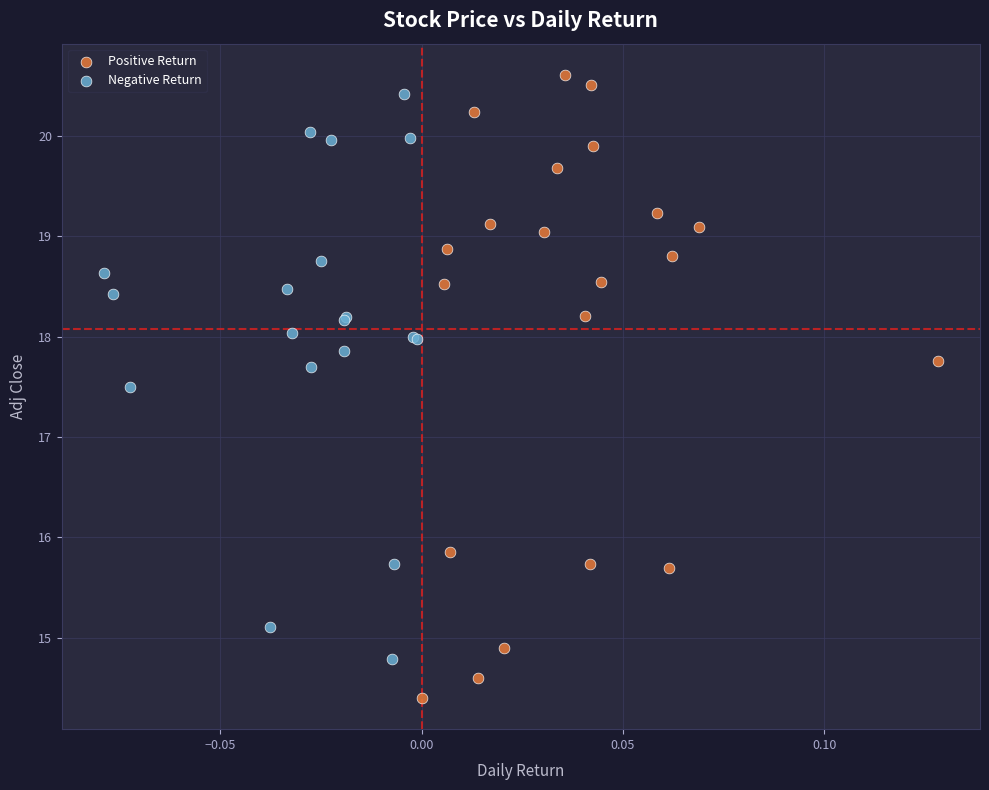

What are all the series names shown in the legend?

Positive Return, Negative Return